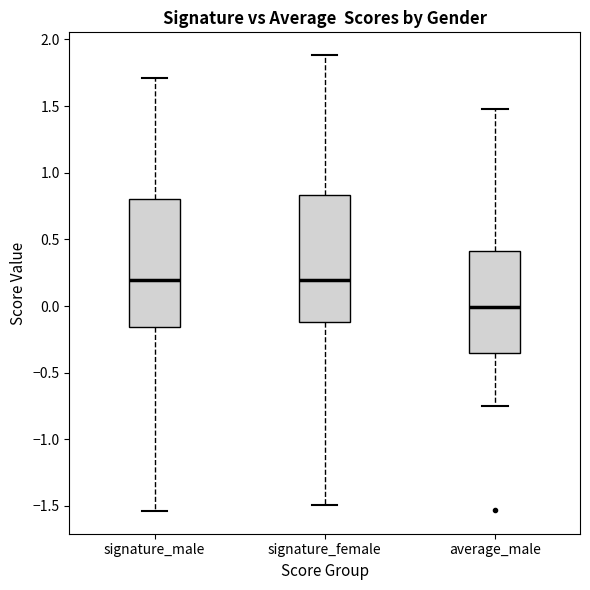

Which box's median line is the lowest?

average_male